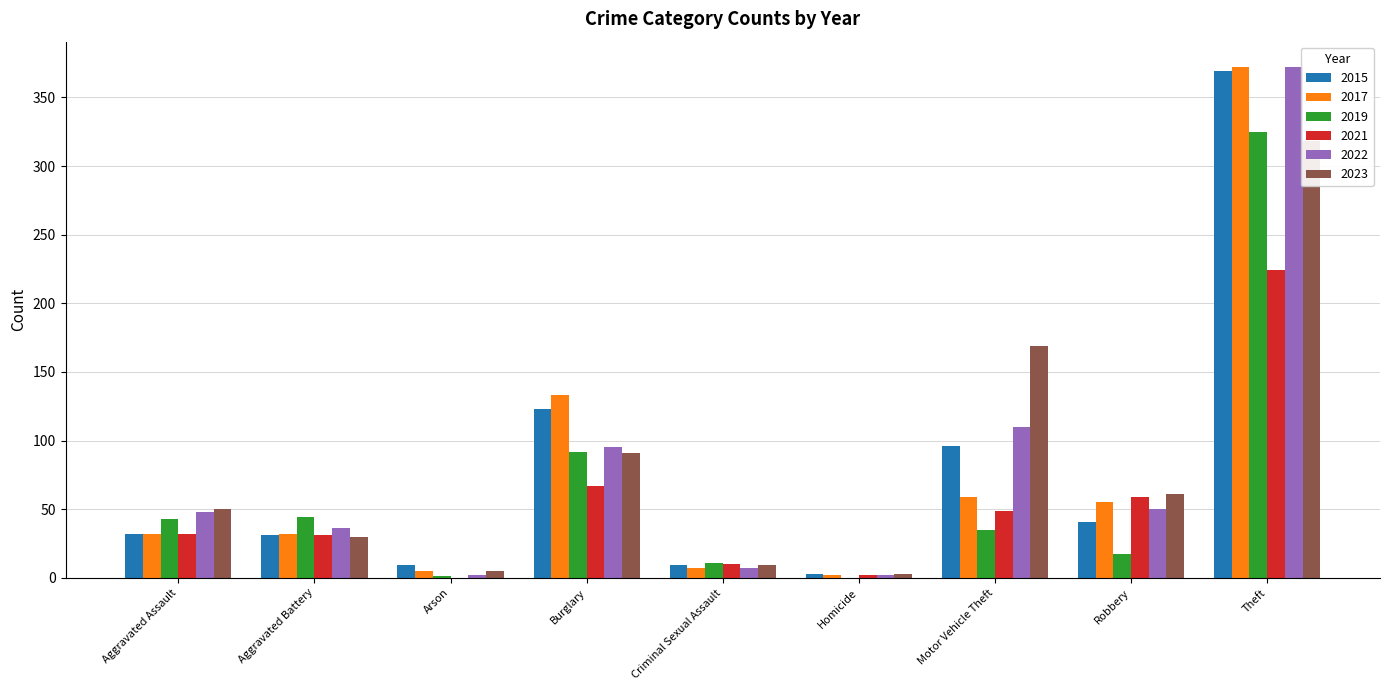

At which label is 2017 closest to 187?

Burglary